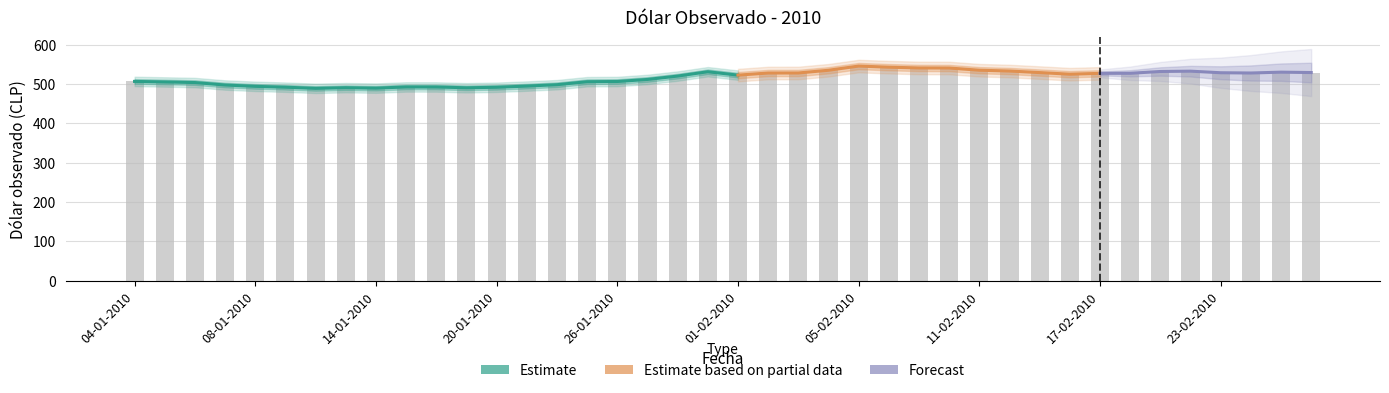

List the labels in order of value, largest first.

05-02-2010, 08-02-2010, 09-02-2010, 10-02-2010, 11-02-2010, 04-02-2010, 12-02-2010, 22-02-2010, 19-02-2010, 29-01-2010, 25-02-2010, 26-02-2010, 15-02-2010, 23-02-2010, 03-02-2010, 24-02-2010, 02-02-2010, 18-02-2010, 17-02-2010, 16-02-2010, 01-02-2010, 28-01-2010, 27-01-2010, 04-01-2010, 26-01-2010, 25-01-2010, 05-01-2010, 06-01-2010, 22-01-2010, 07-01-2010, 21-01-2010, 08-01-2010, 15-01-2010, 18-01-2010, 11-01-2010, 20-01-2010, 13-01-2010, 19-01-2010, 14-01-2010, 12-01-2010